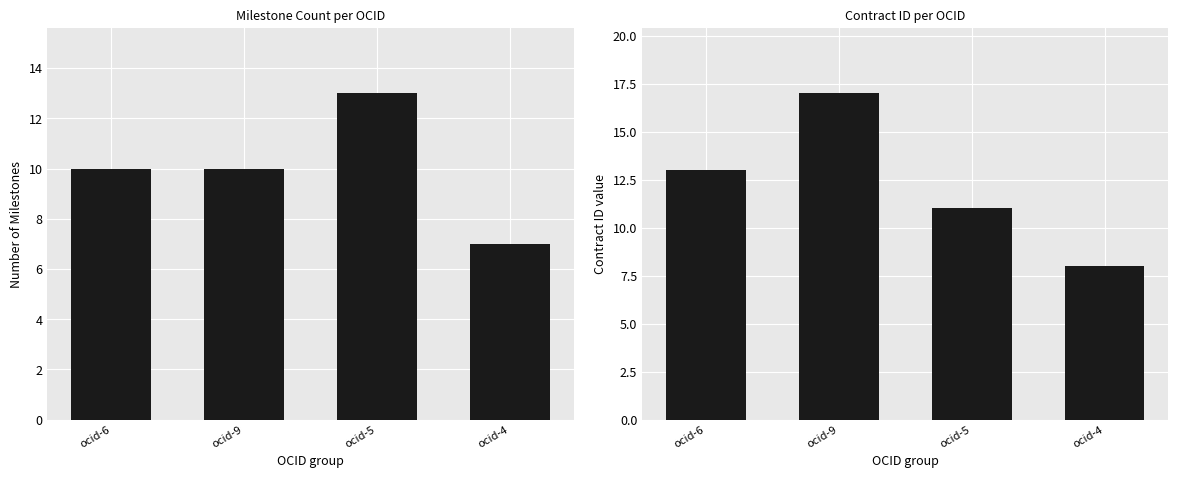

What is the maximum value for Milestone Count?

13